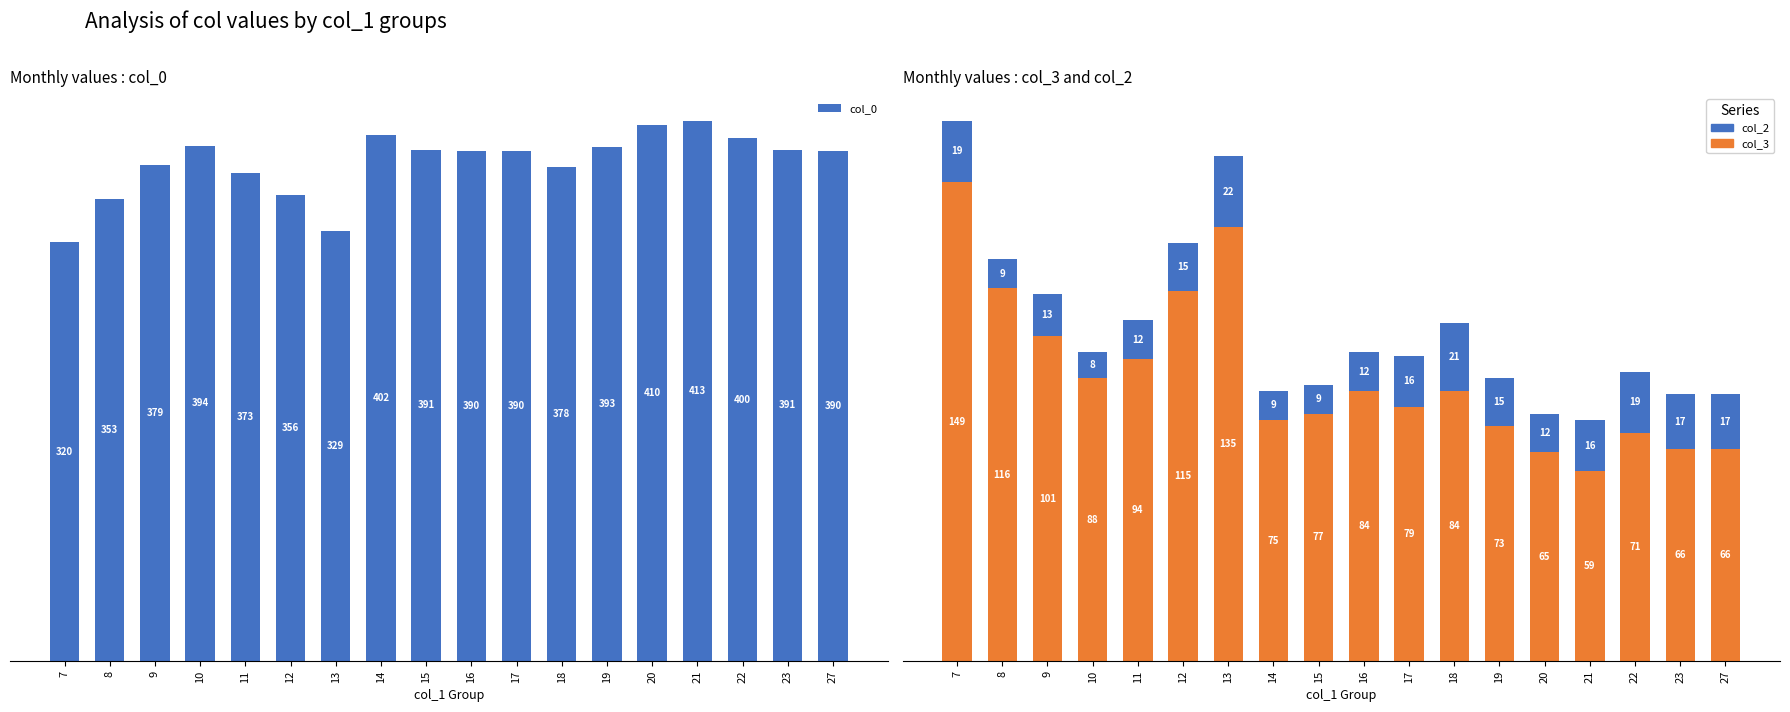

Are the bars grouped side by side (vs. stacked)?

Yes